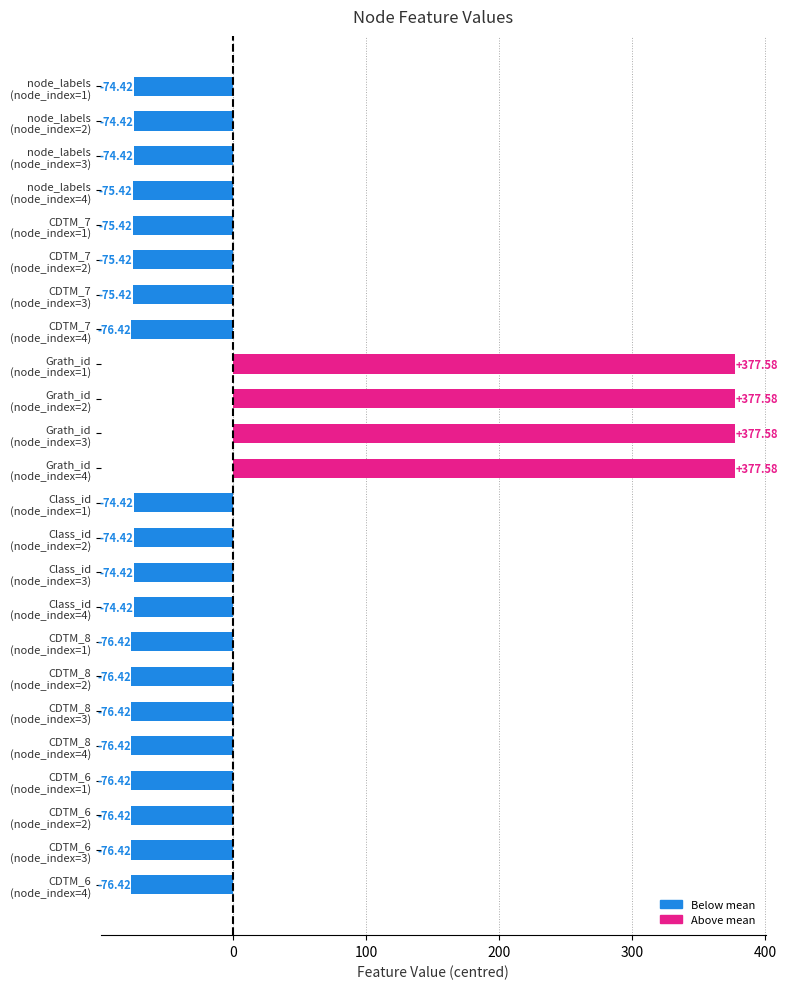

What is the difference between the maximum and minimum values?

454.0